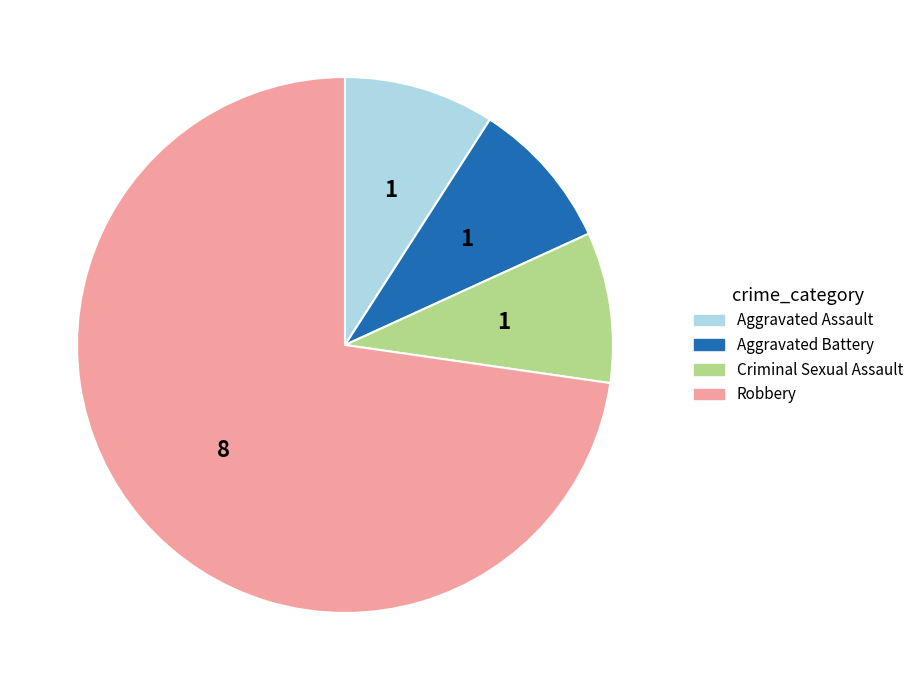

Approximately how many times larger is the value at Criminal Sexual Assault compared to Aggravated Battery?

1.0